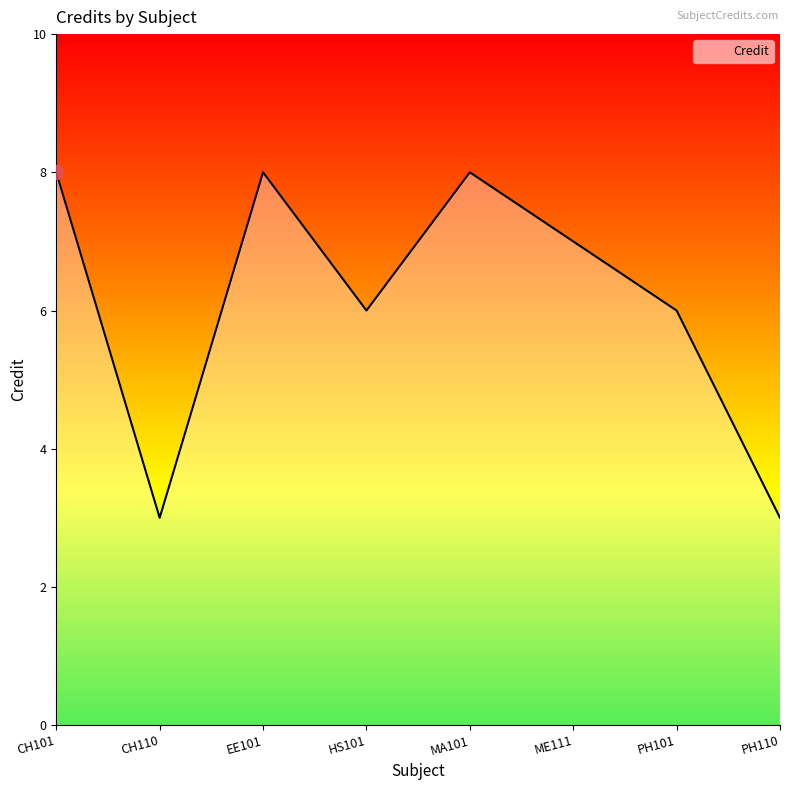

What position from the left is HS101?

4